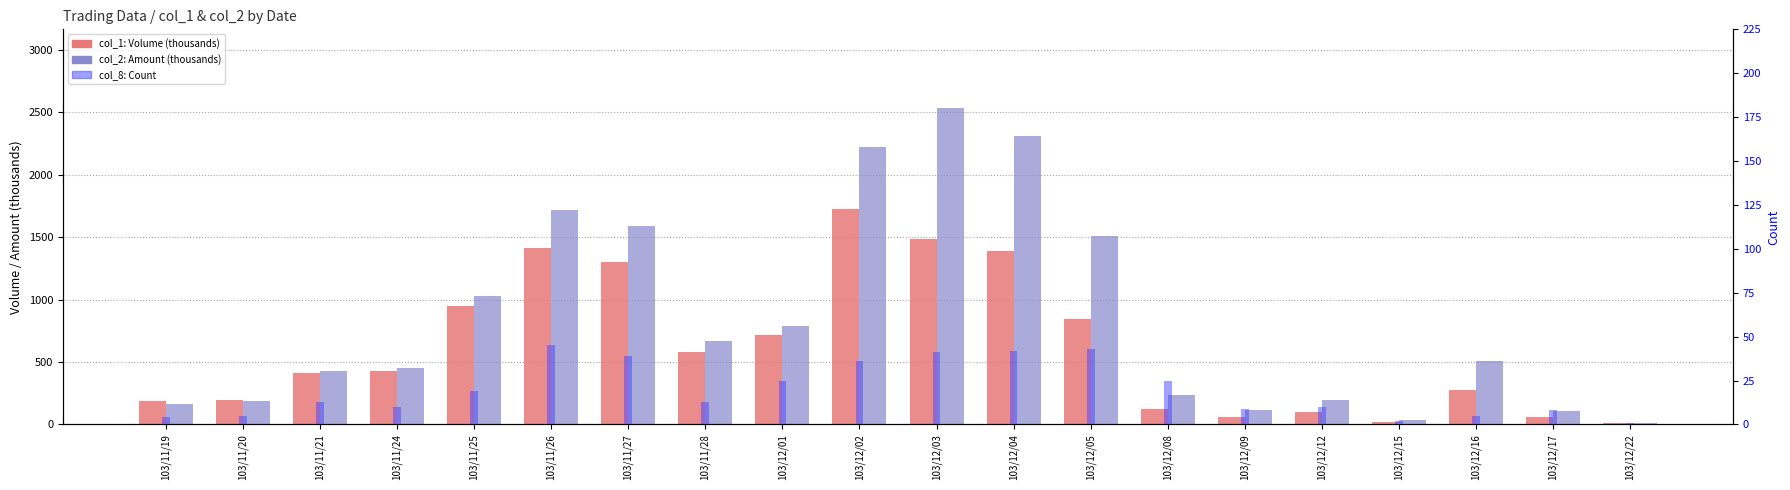

Are the bars horizontal?

No